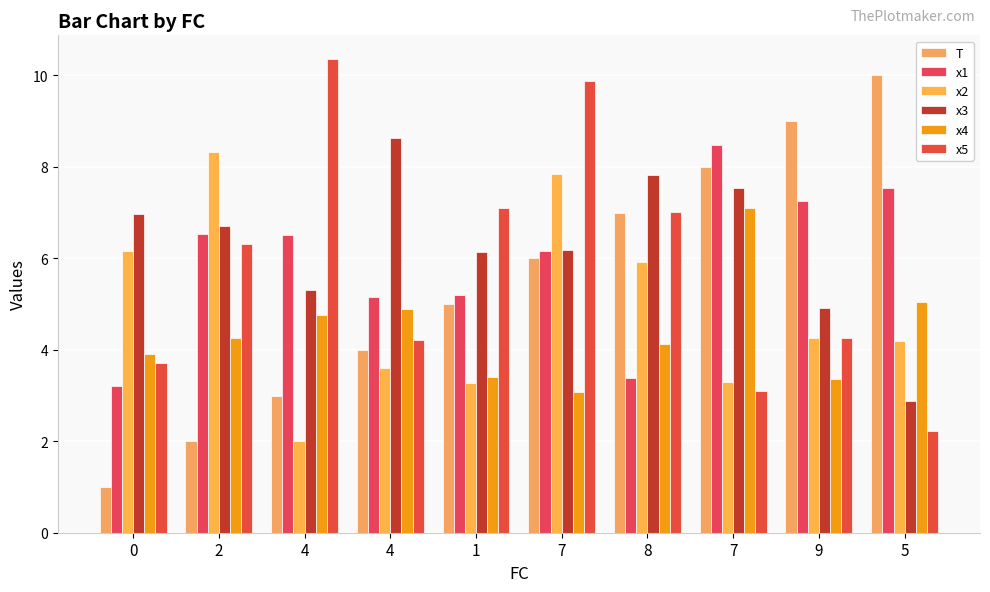

Does the chart contain stacked bars?

No